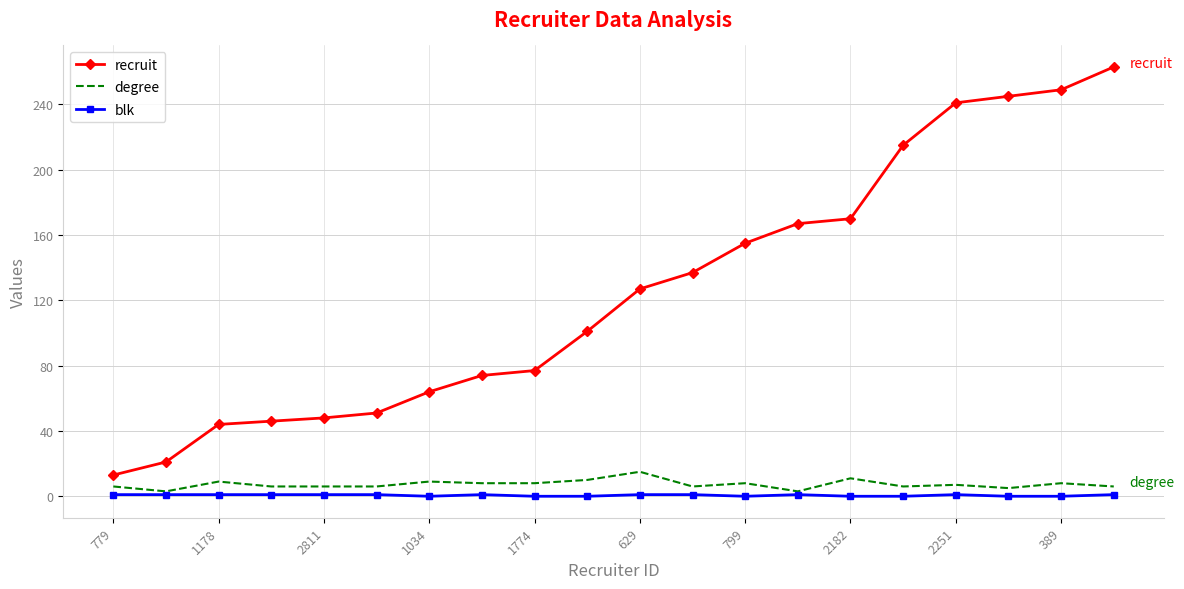

Count the number of categories in the chart.

20